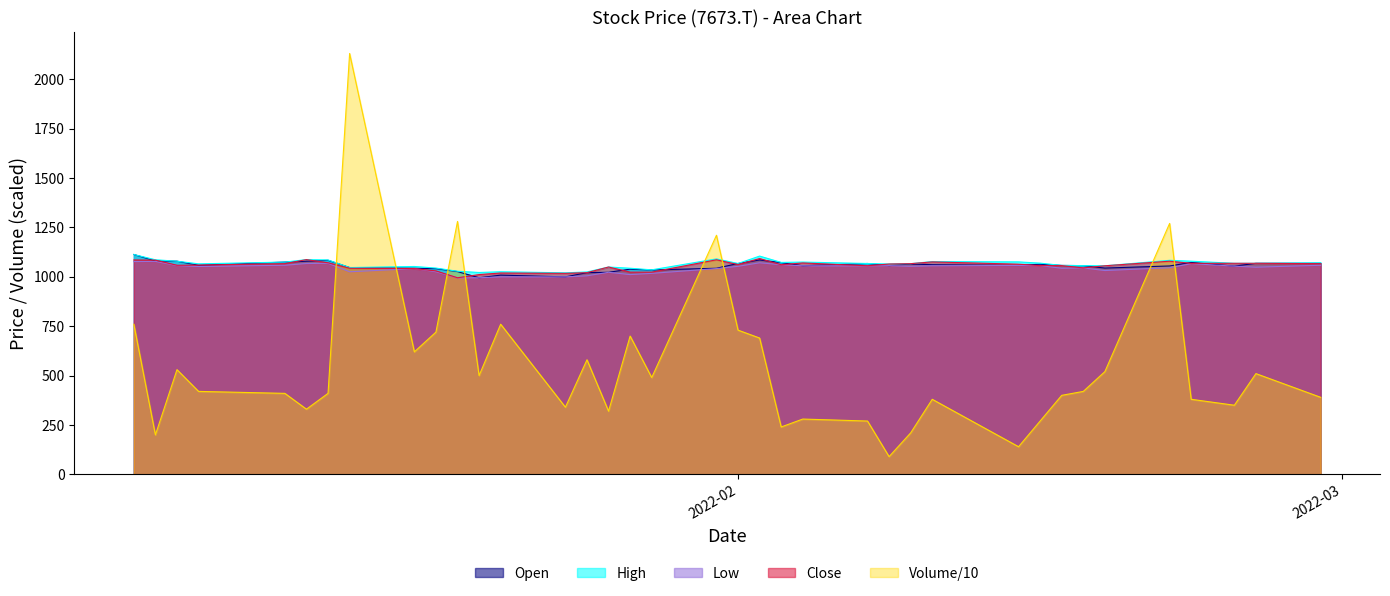

At which label does Close reach its peak?

2022-02-02